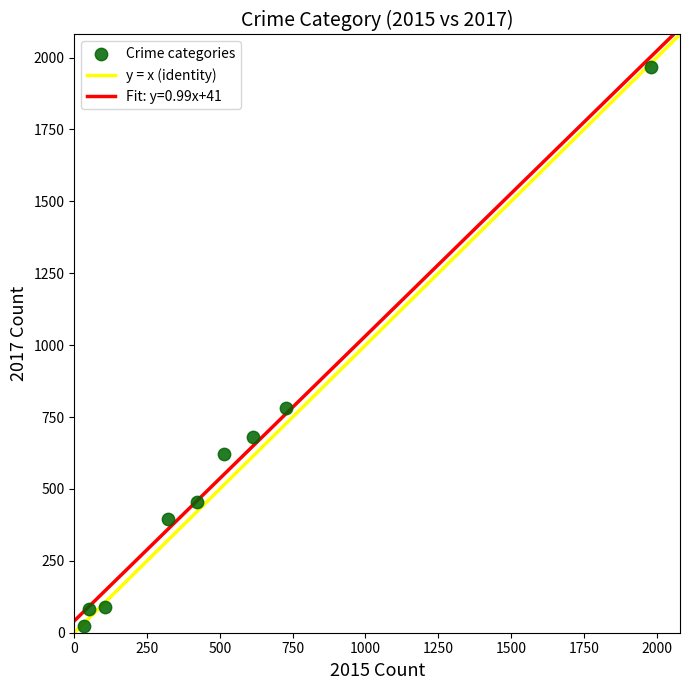

What Y value in the scatter plot is closest to 995?

780